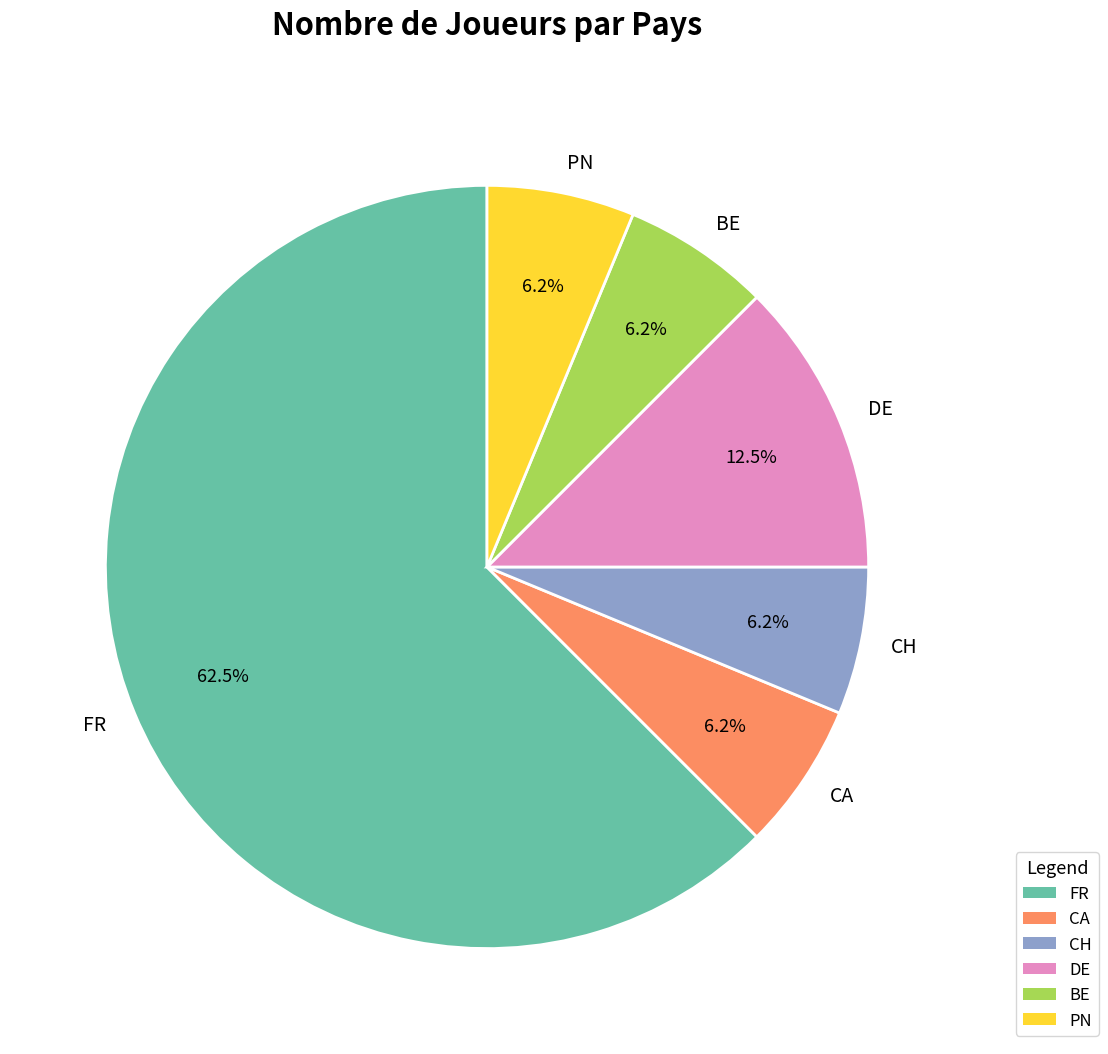

Which category has the biggest portion of the pie?

FR